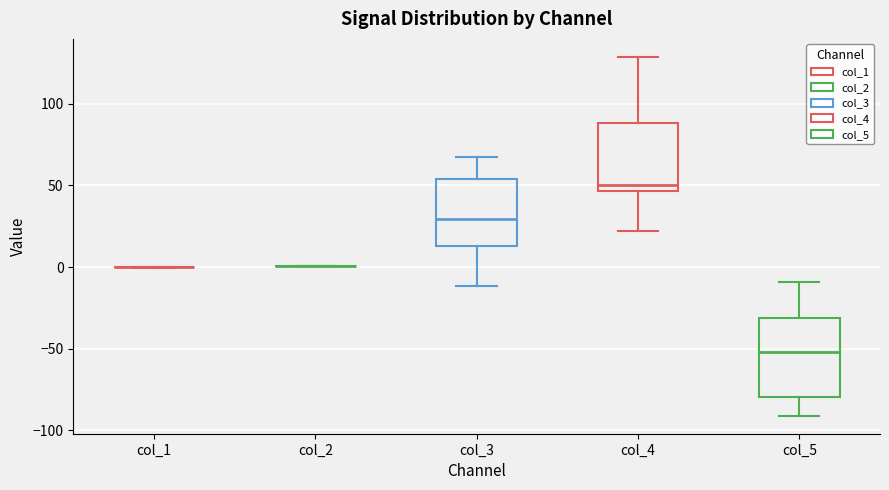

Which box is the tallest, from its lower edge to its upper edge?

col_5